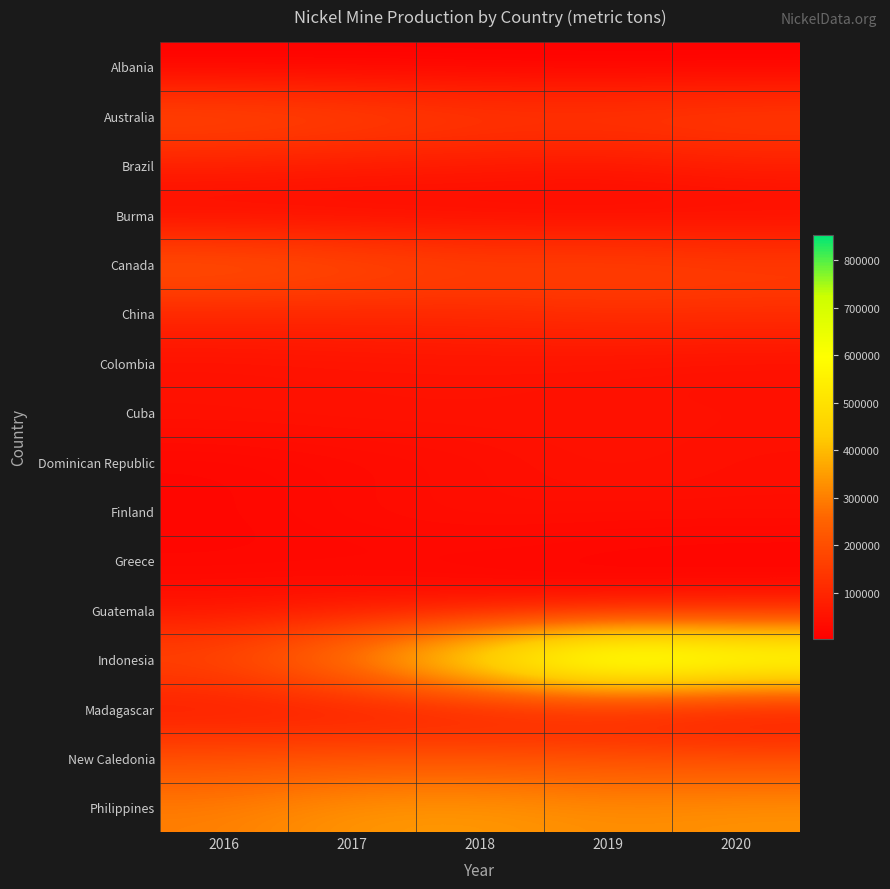

Which series has the largest total across all categories?

Indonesia